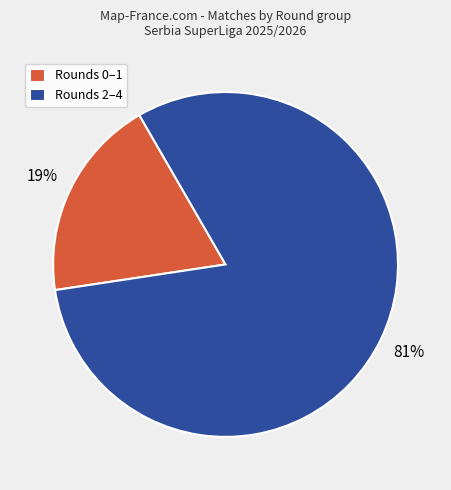

Which category has the biggest portion of the pie?

Rounds 2–4